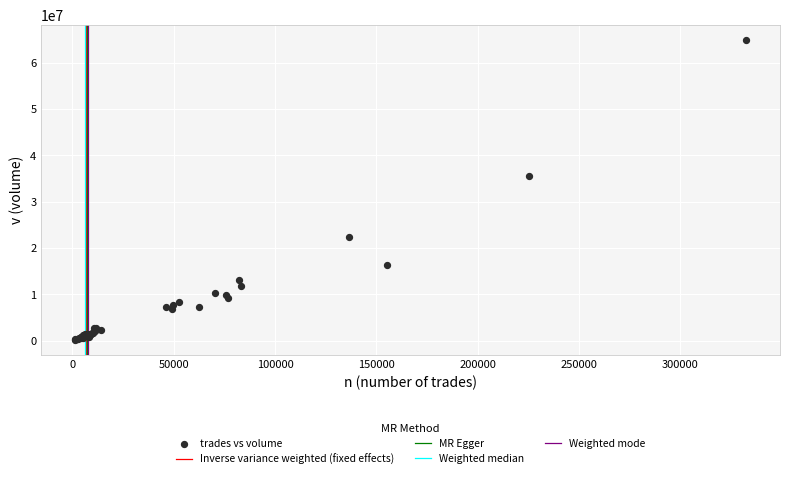

What Y value in the scatter plot is closest to 32576461?

35548658